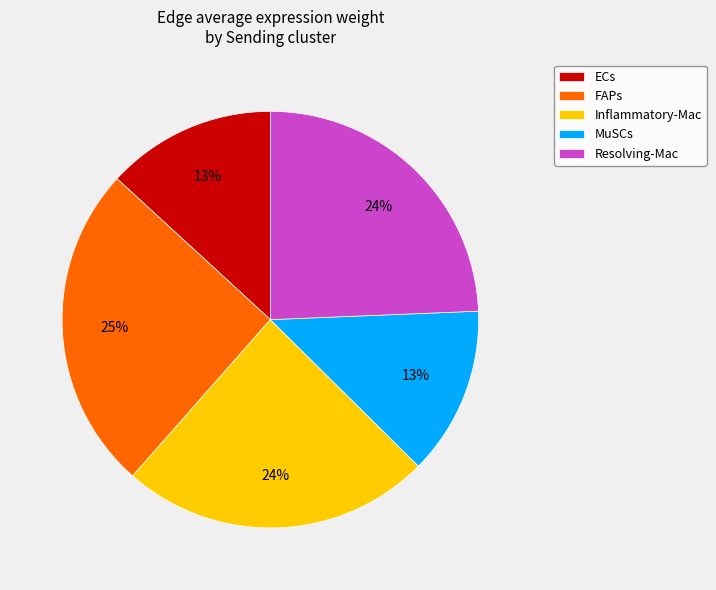

Which slice is the largest?

FAPs